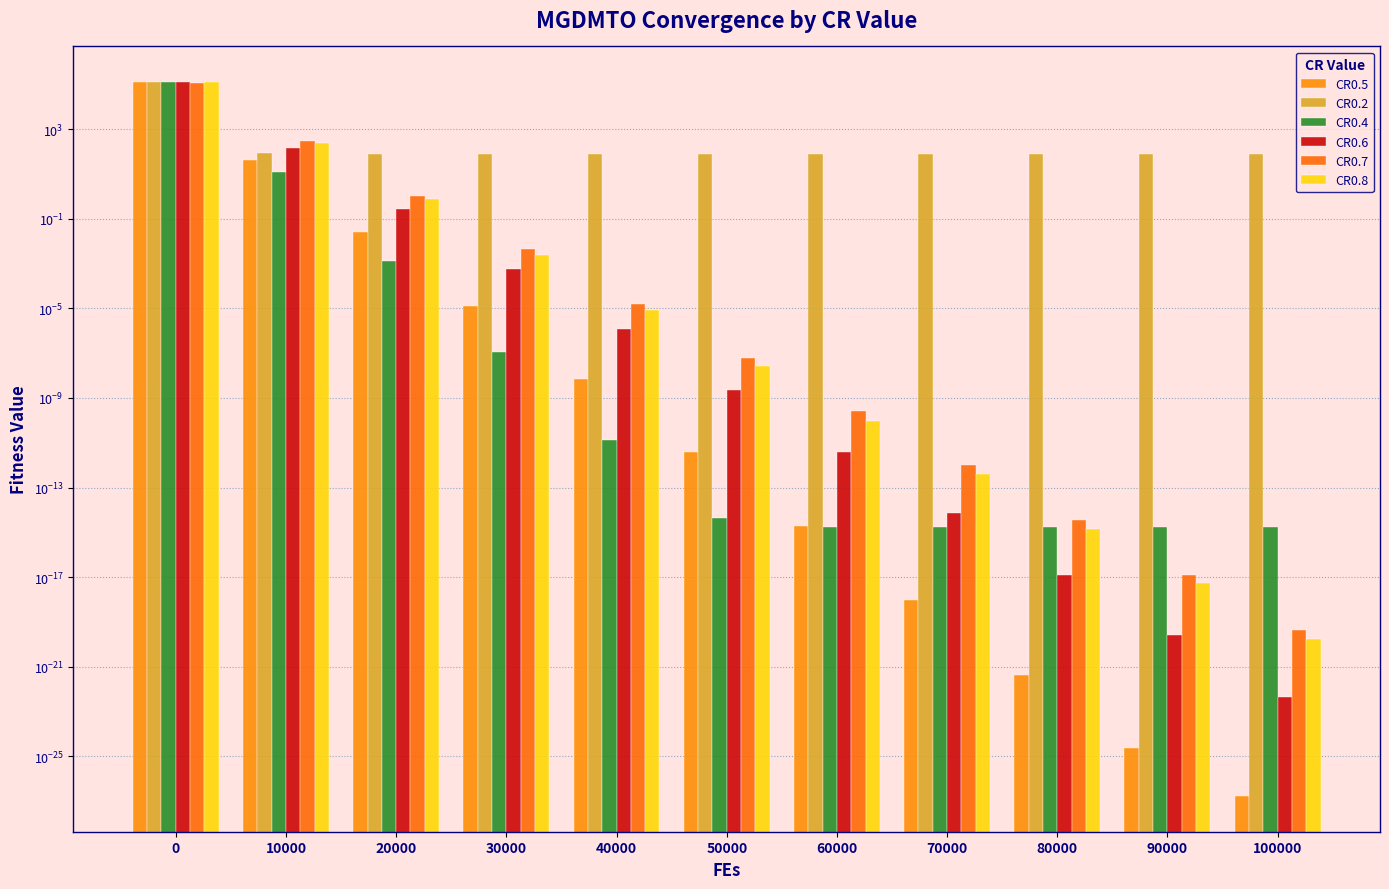

Which series has the largest total across all categories?

CR0.4